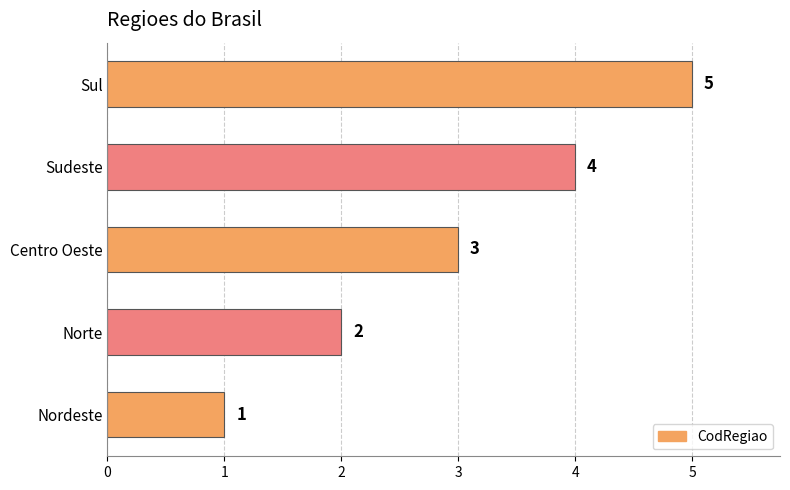

True or false: the data shows 1 at Nordeste.

True